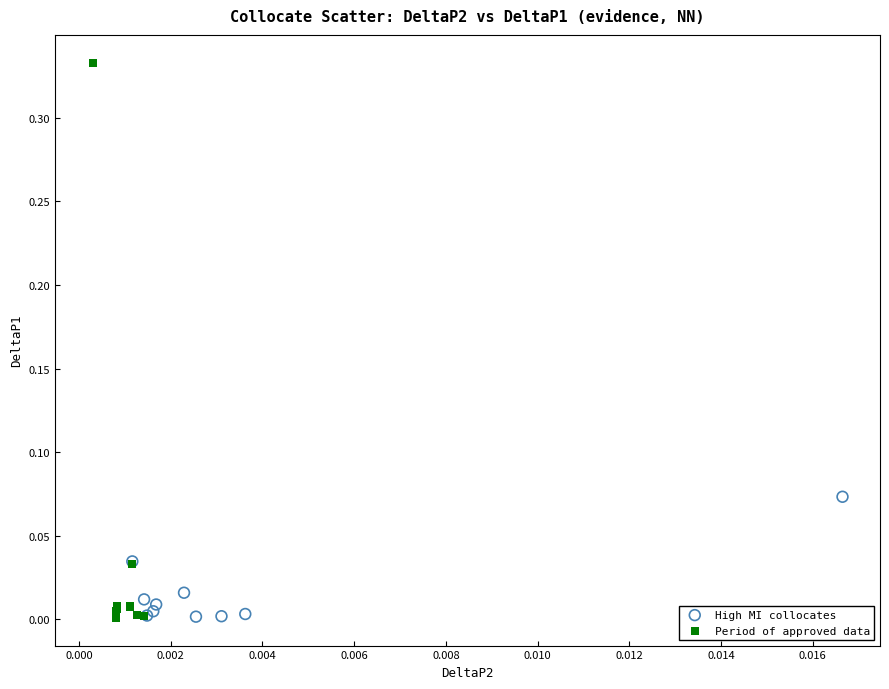

Which series reaches the maximum Y coordinate?

Period of approved data